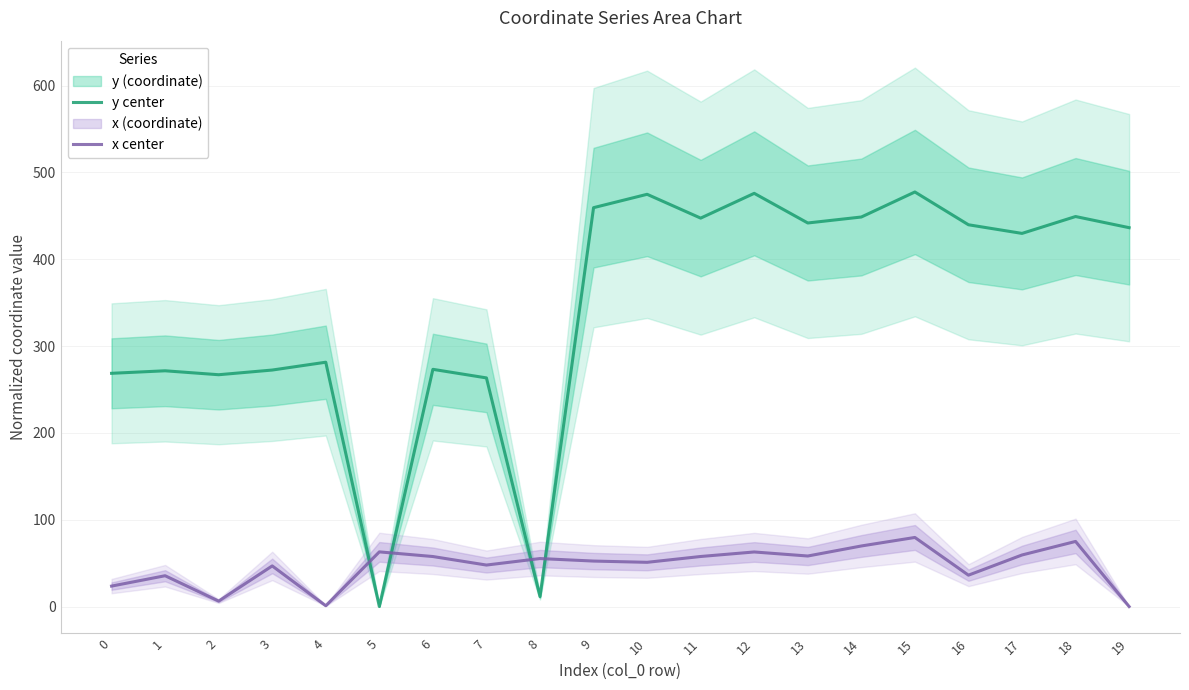

How many times do y center and x center cross each other?

4